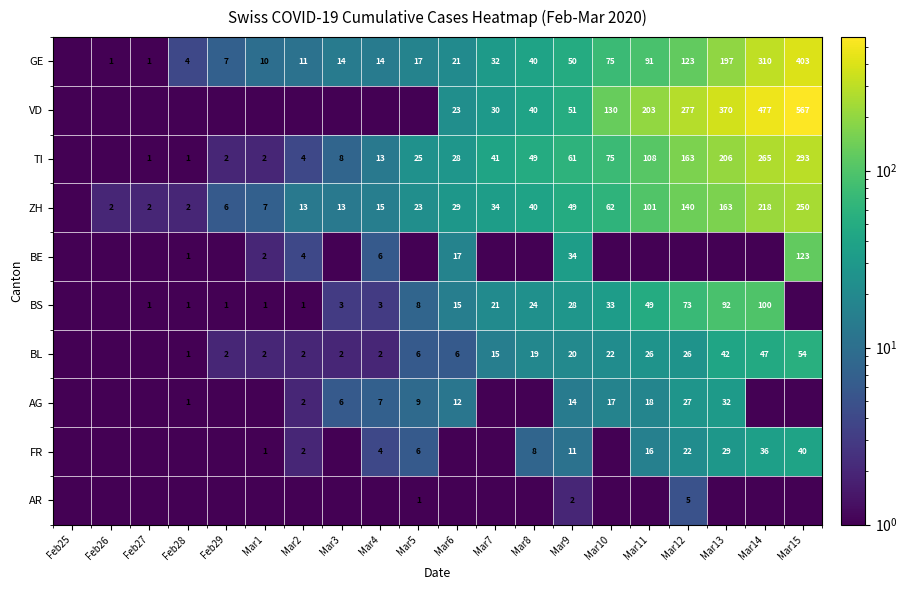

At Mar9, list the series in order from largest to smallest.

TI, VD, GE, ZH, BE, BS, BL, AG, FR, AR